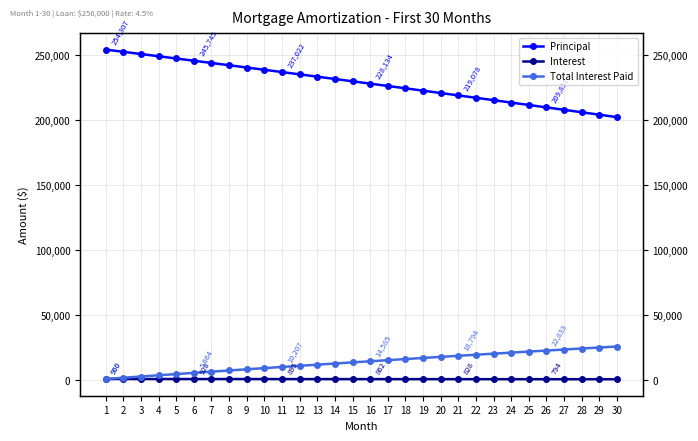

True or false: Interest and Principal intersect in this chart.

False